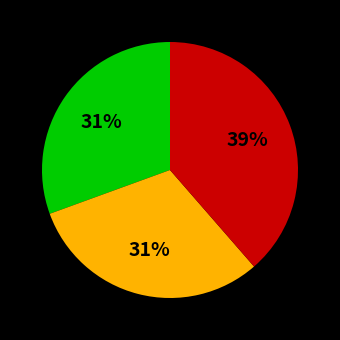

Is there any slice that represents more than half of the pie?

No